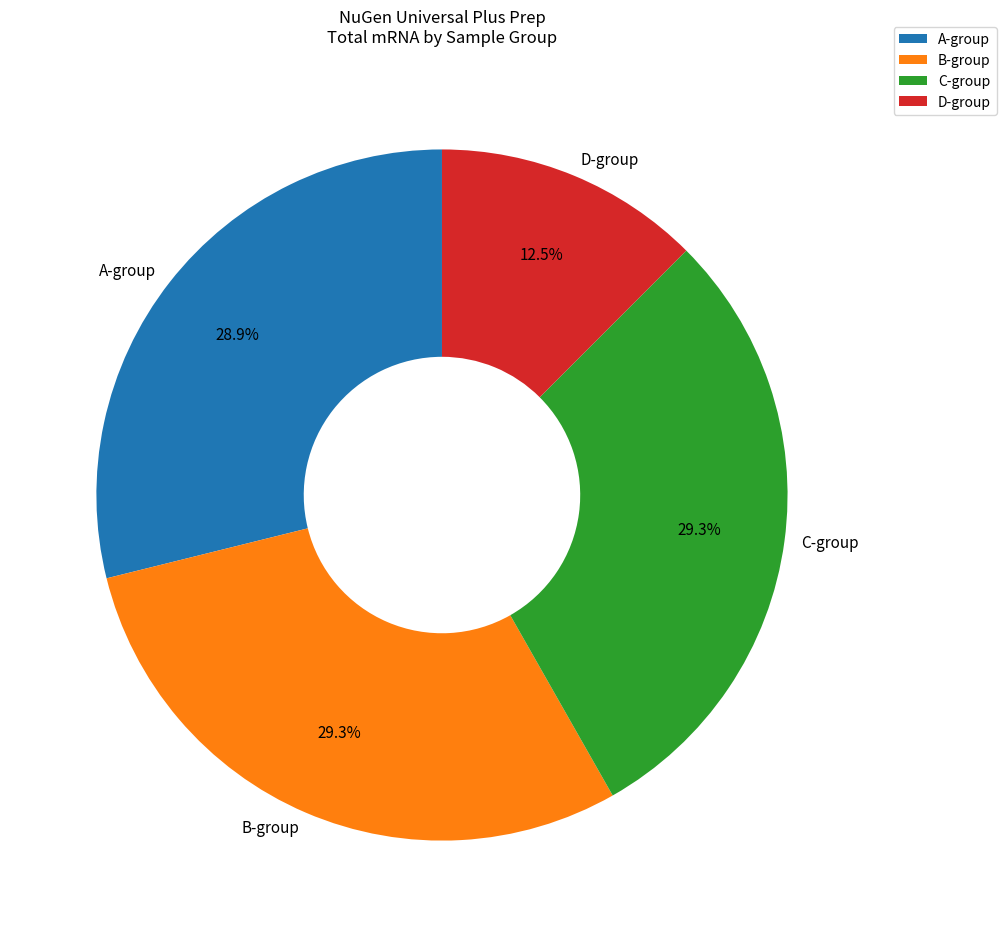

Approximately how many times larger is the value at D-group compared to A-group?

0.4